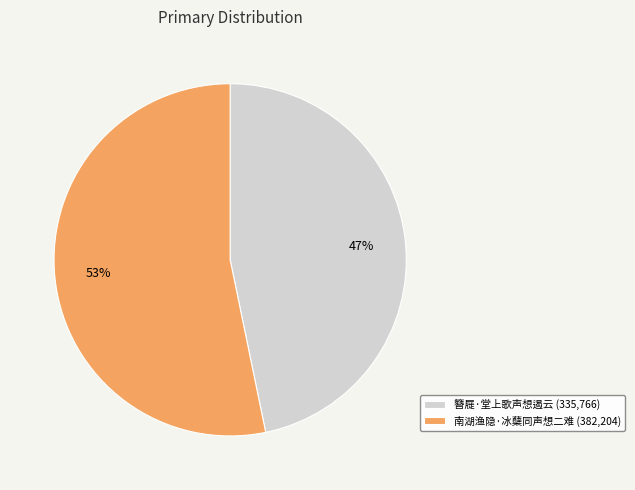

Which slice represents more than half of the pie?

南湖渔隐·冰蘖同声想二难